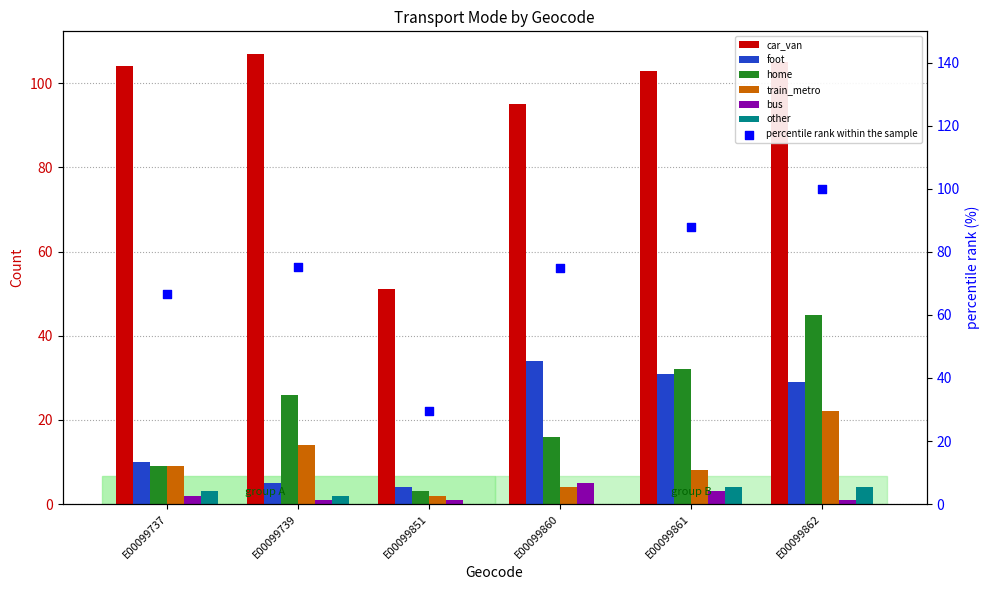

Which series has the largest total across all categories?

car_van